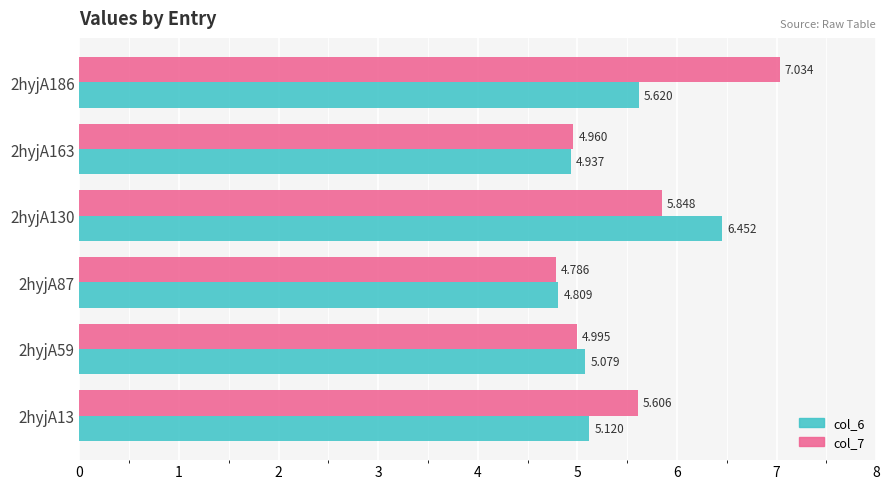

What is the difference between the maximum and minimum values in the col_6 series?

1.6